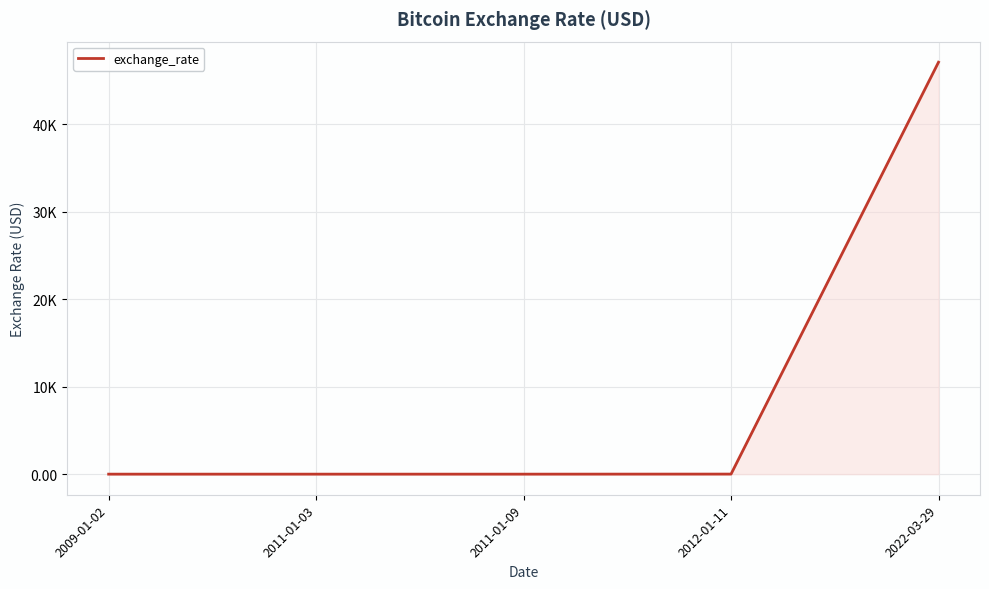

Does the chart have visible grid lines?

Yes